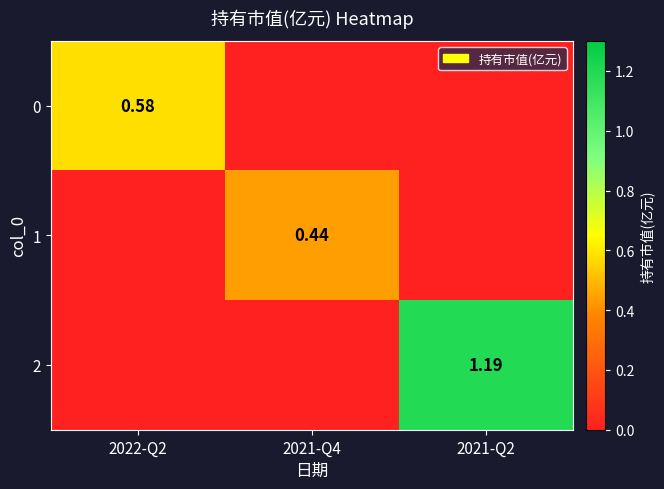

Is the value of 0 at 2022-Q2 greater than the value of 1 at 2021-Q4?

Yes